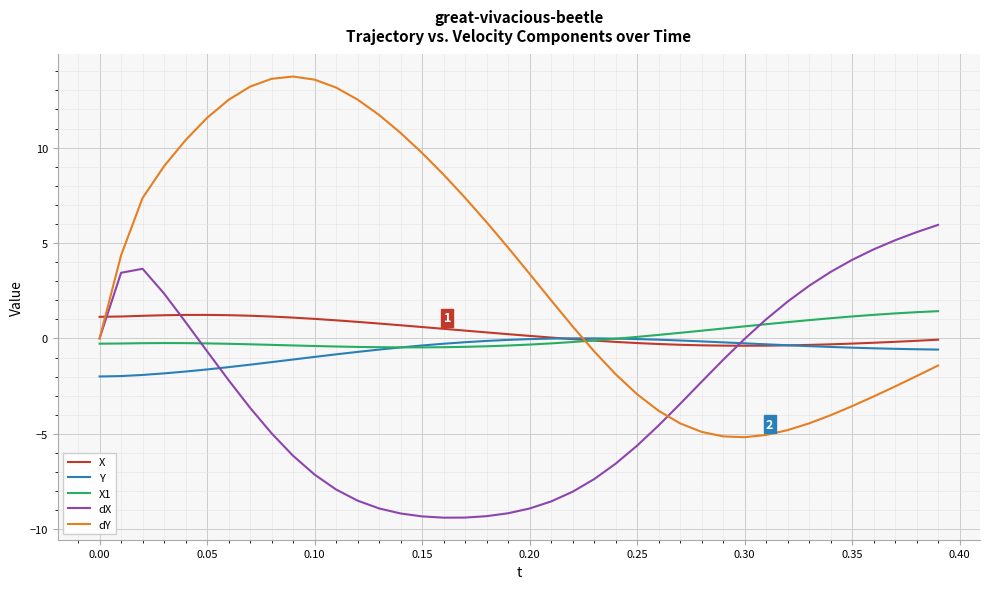

How many times do dX and X cross each other?

3